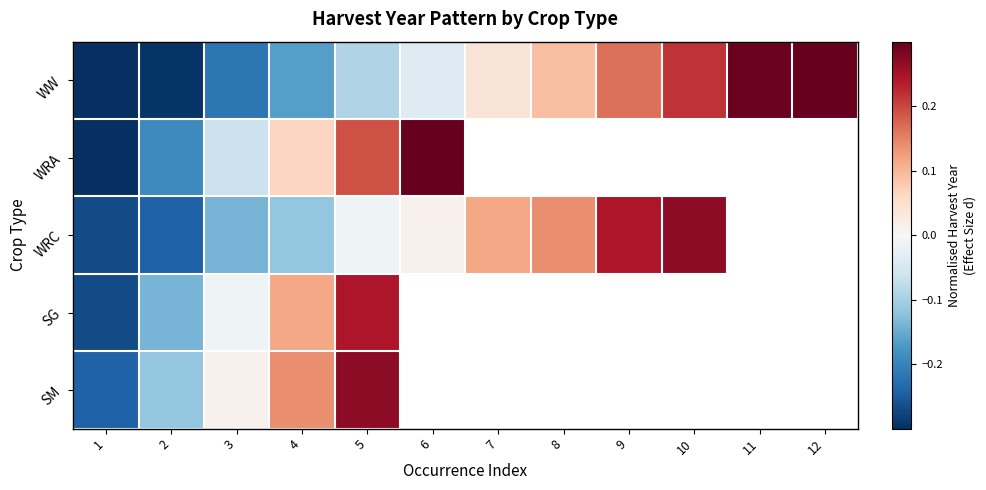

At which category is the sum across all series the highest?

5